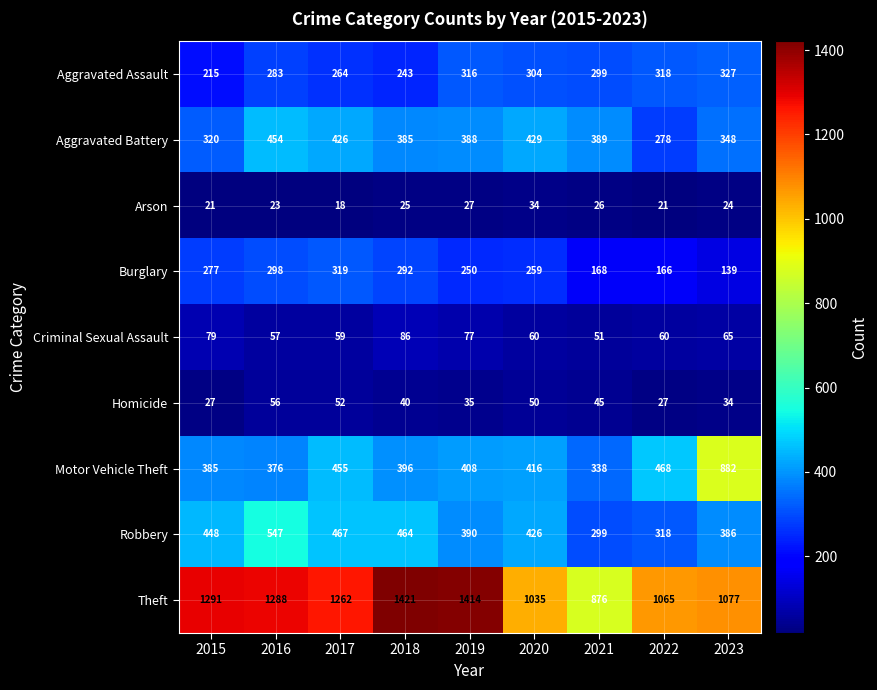

What is the sum of the Burglary values at 2018 and 2019?

542